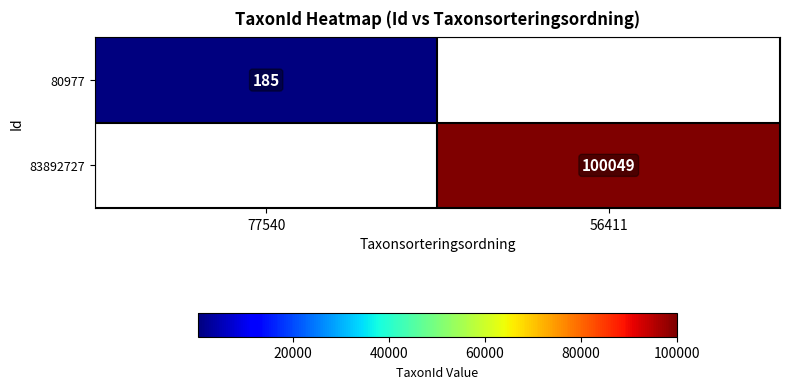

Is the value of 80977 at 77540 greater than the value of 83892727 at 56411?

No